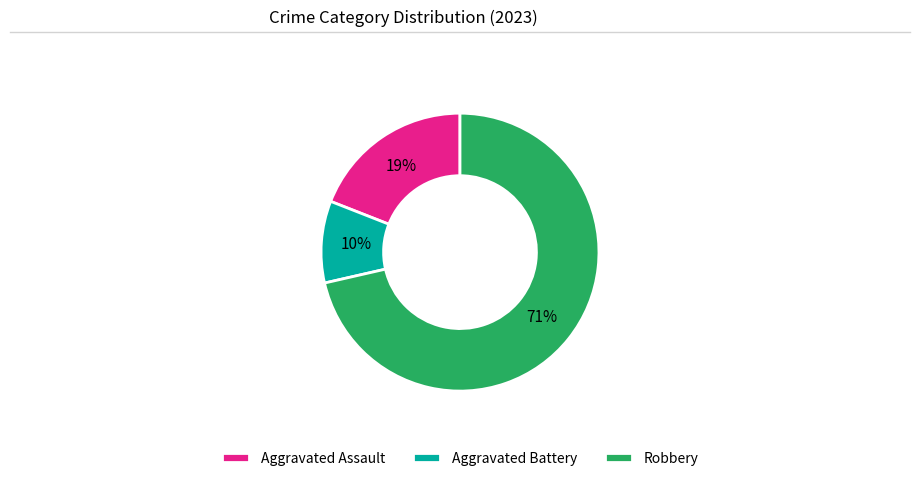

To the nearest percent, what portion does Aggravated Battery represent?

10%